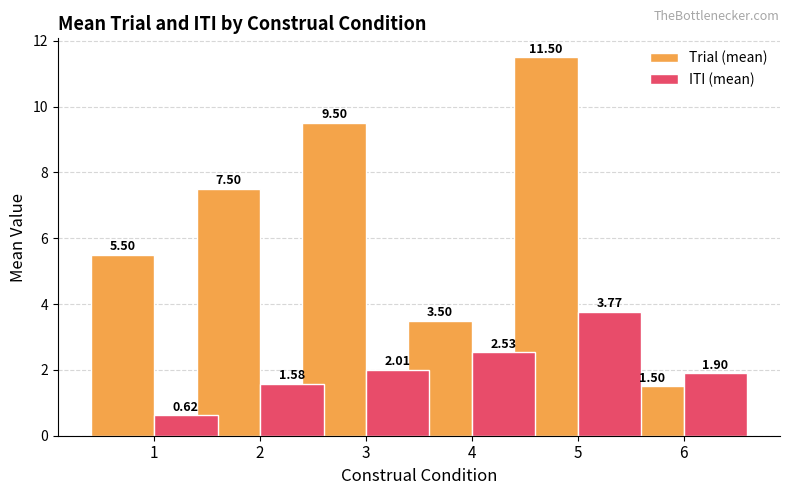

What is the total value across all series at 3?

11.5